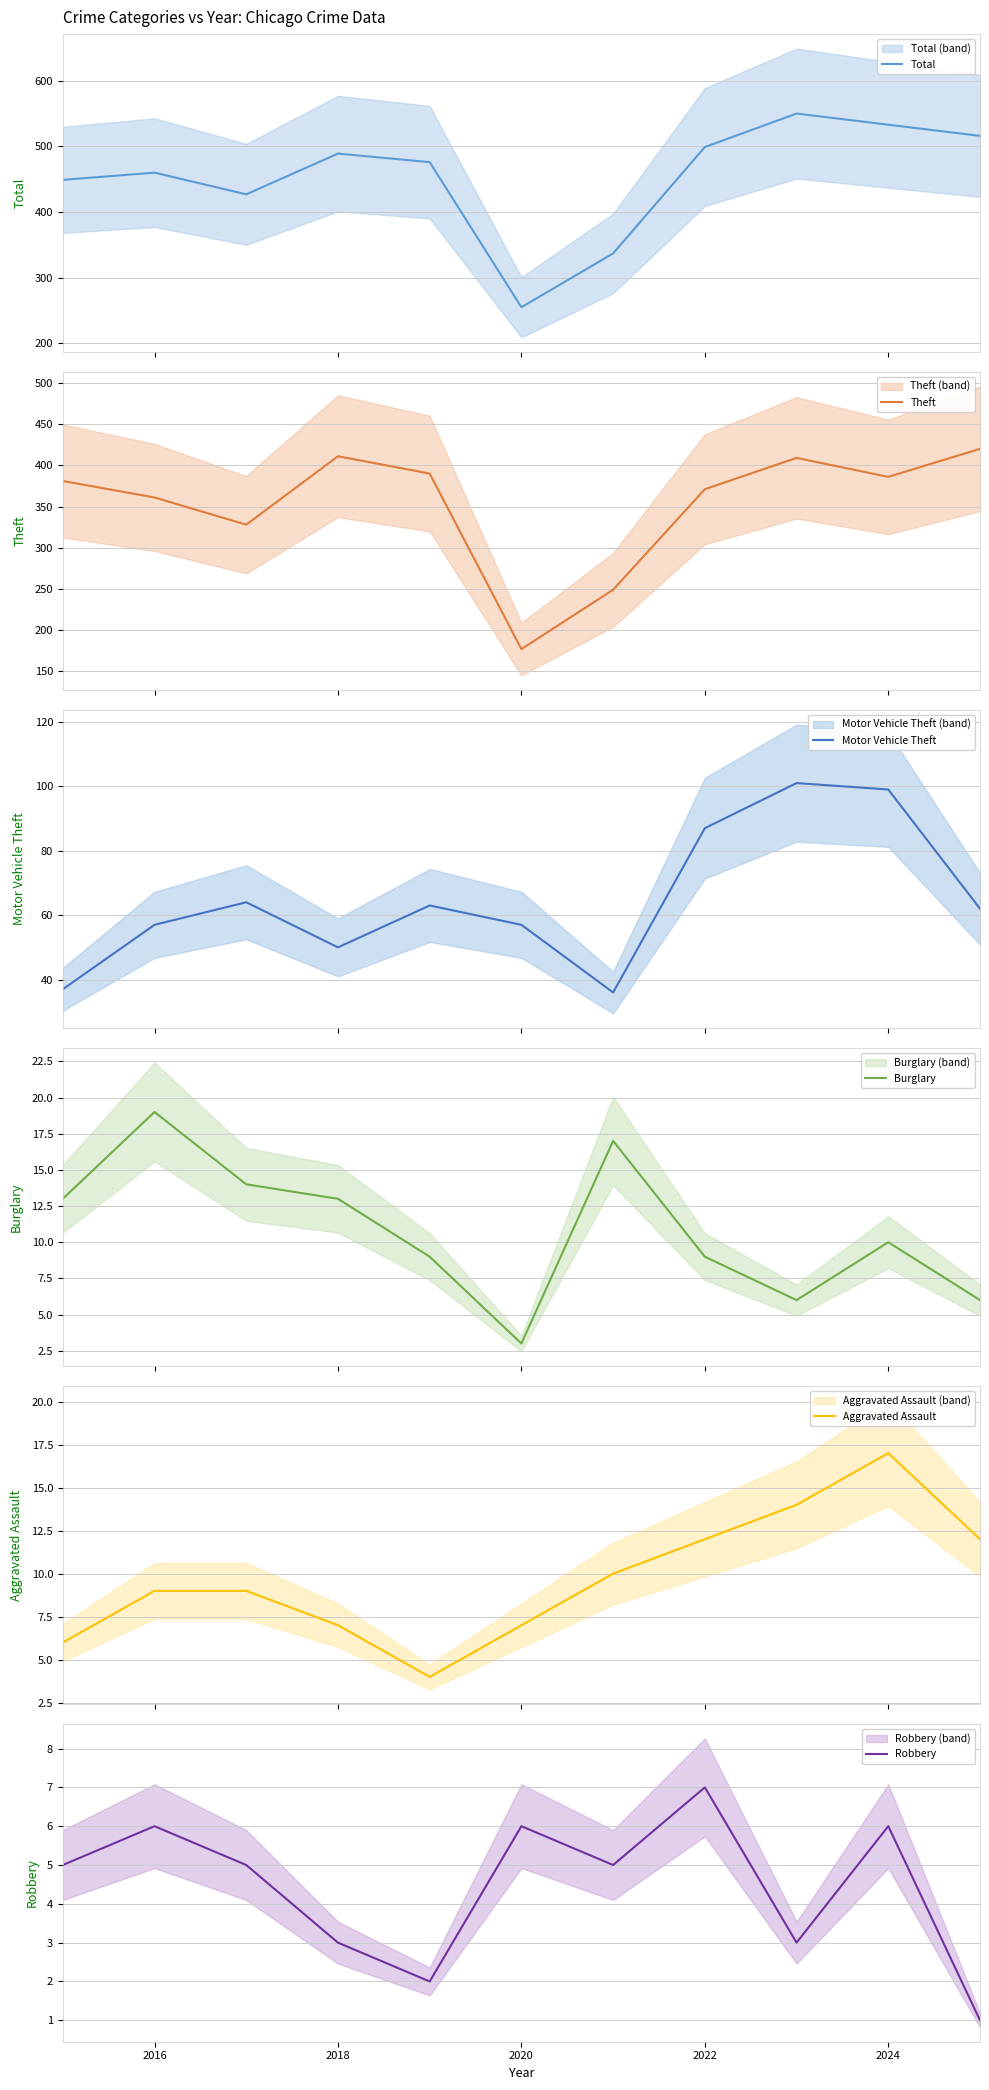

Which series has the largest total across all categories?

Total